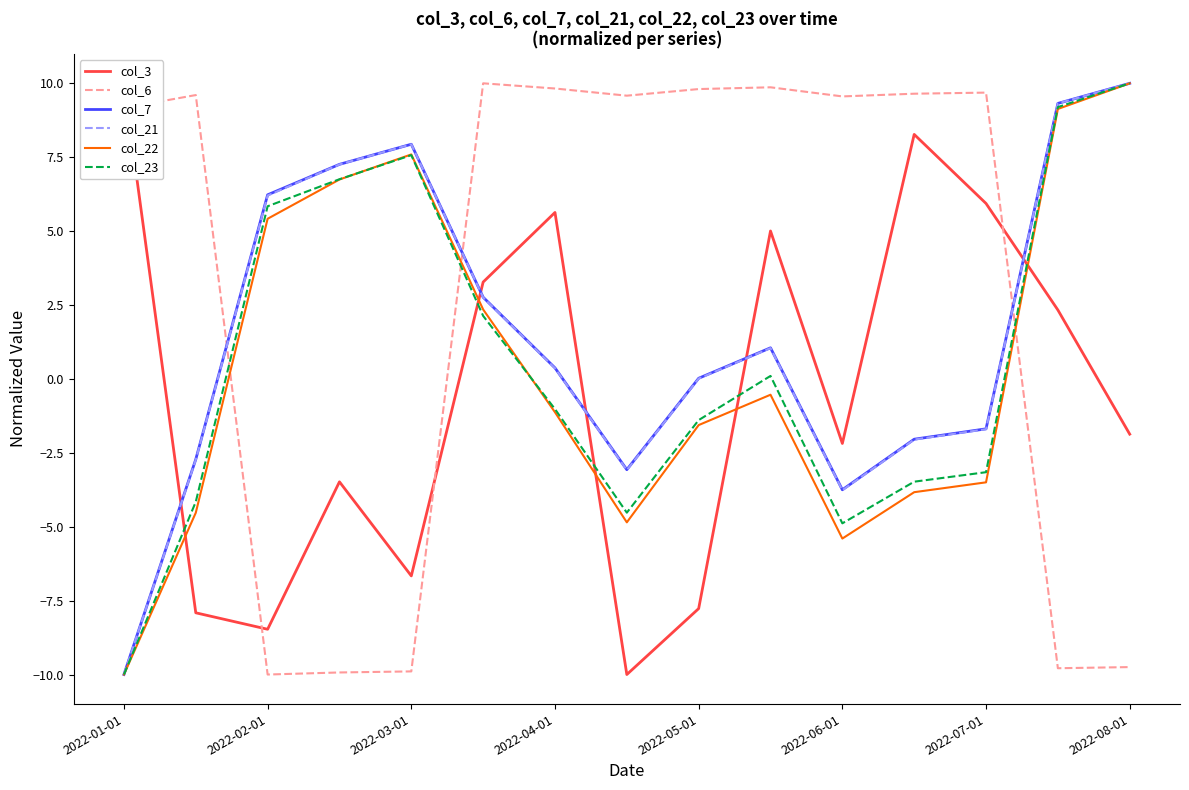

How many data points in col_23 are less than -1?

8